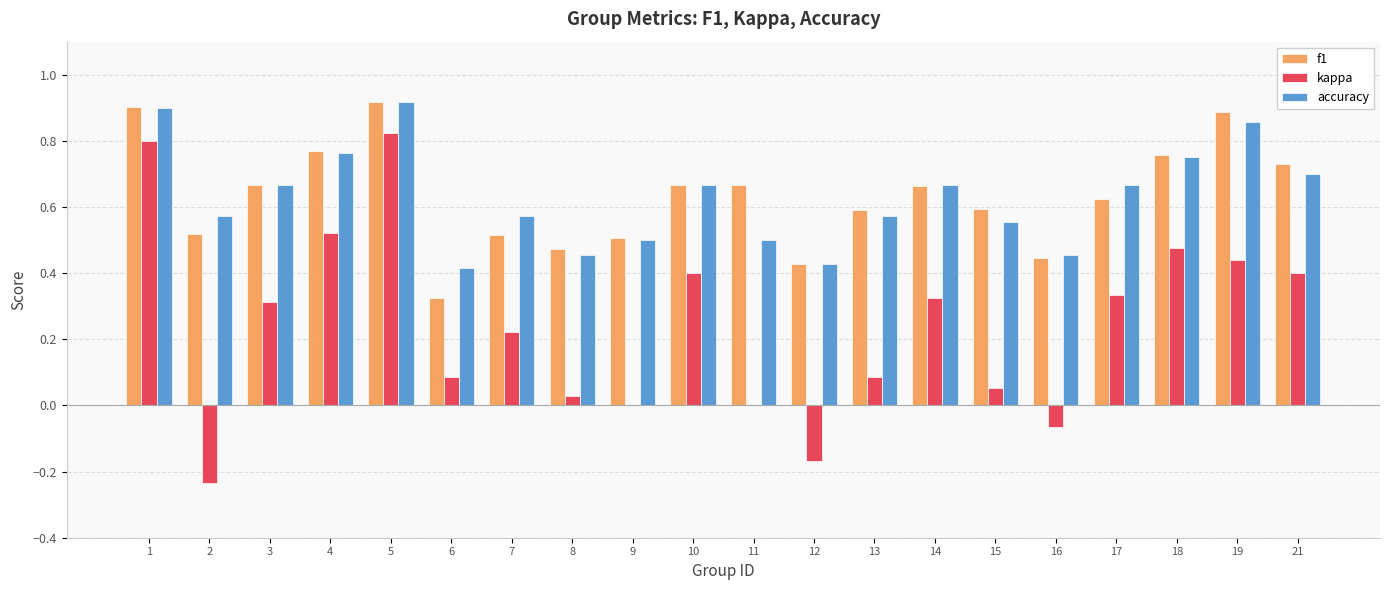

What is the sum of all accuracy values?

12.6